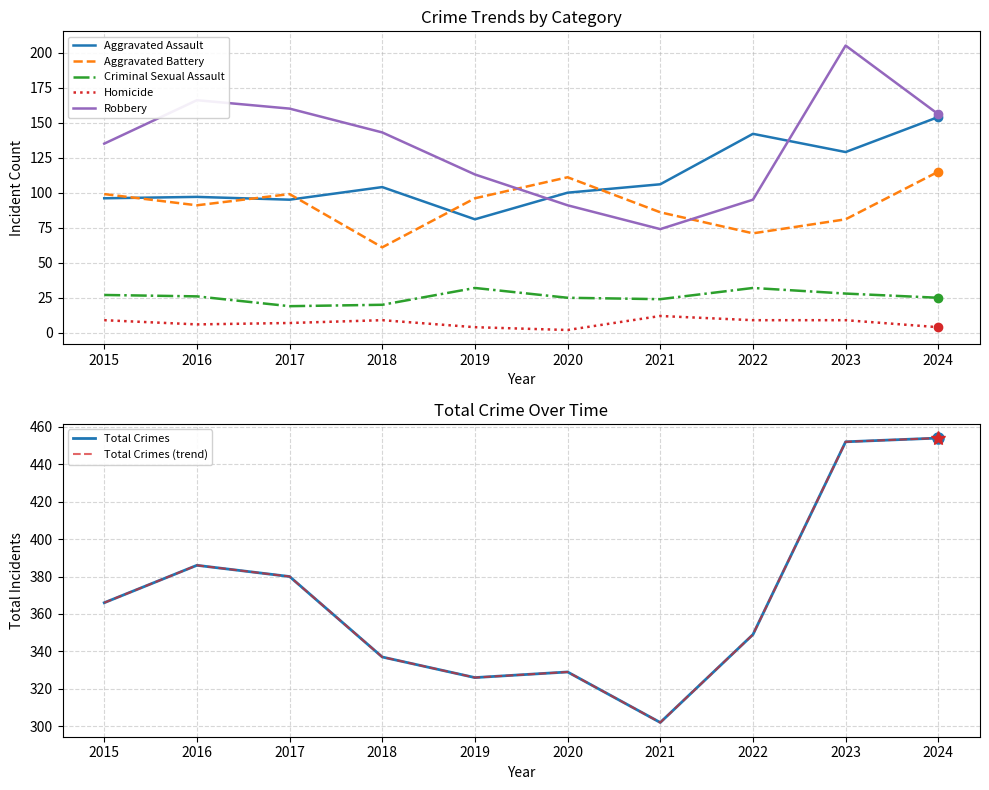

Rank the series by their maximum value, from lowest to highest.

Homicide, Criminal Sexual Assault, Aggravated Battery, Aggravated Assault, Robbery, Total